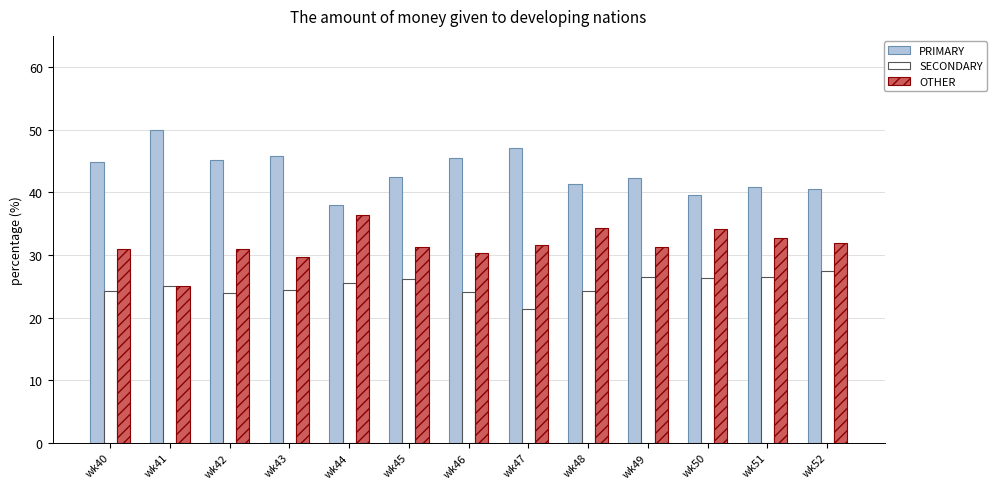

Read the OTHER value at wk49.

31.3